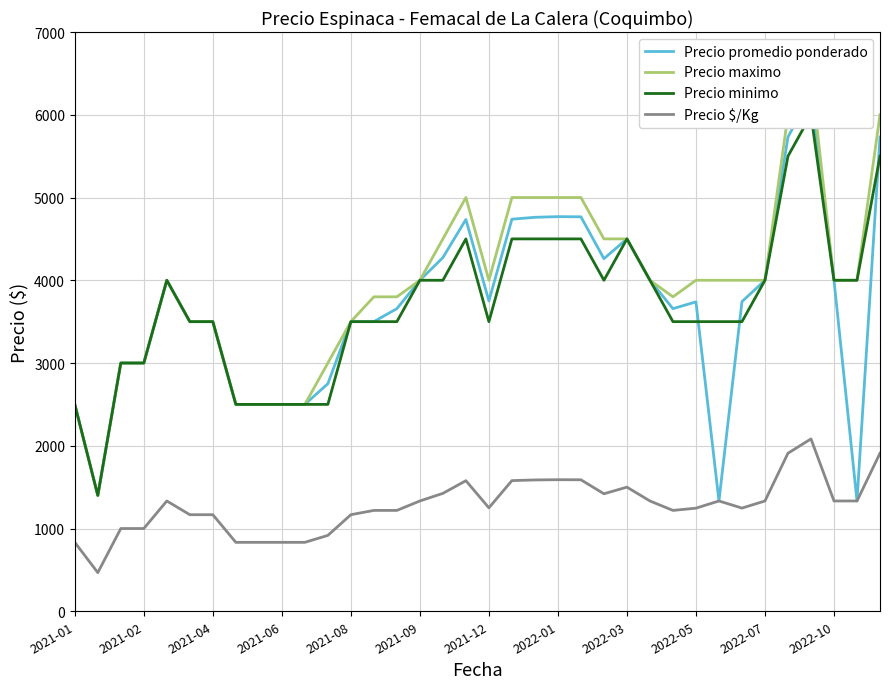

Which series has the widest spread of values?

Precio maximo